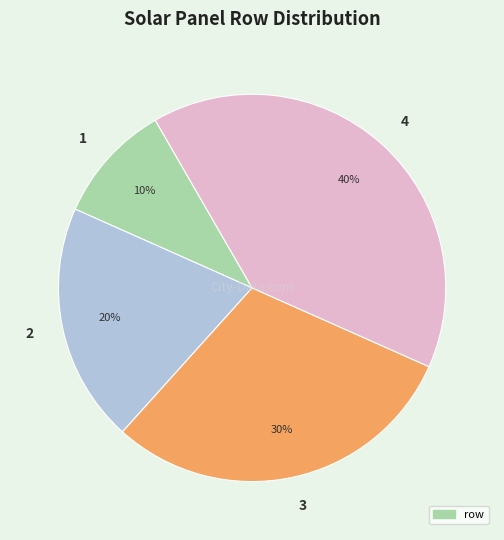

Combined, do 2 and 4 account for over 50%?

Yes